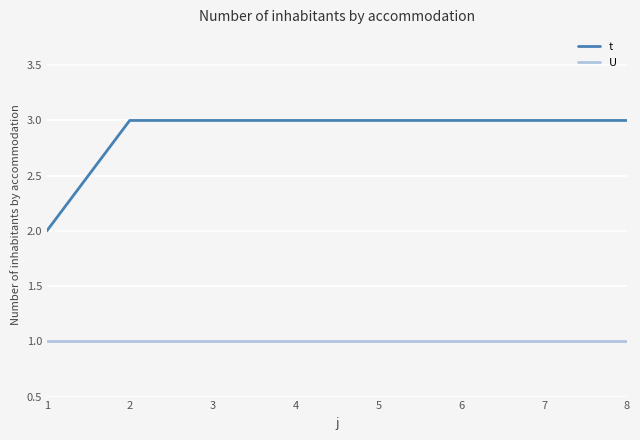

True or false: U and t cross at least once.

False